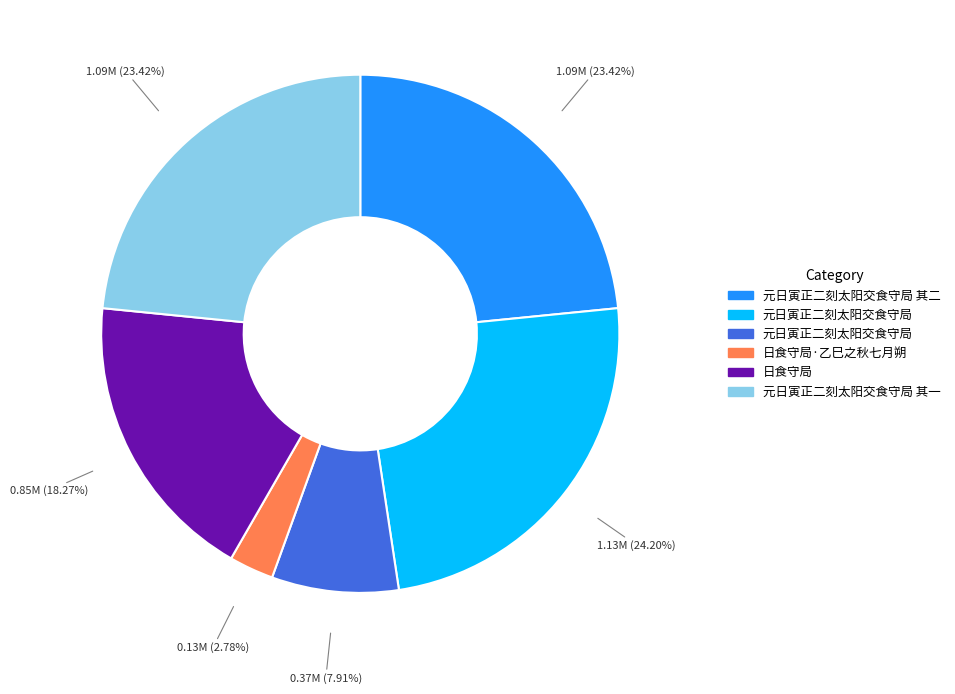

Is there any slice that represents more than half of the pie?

No